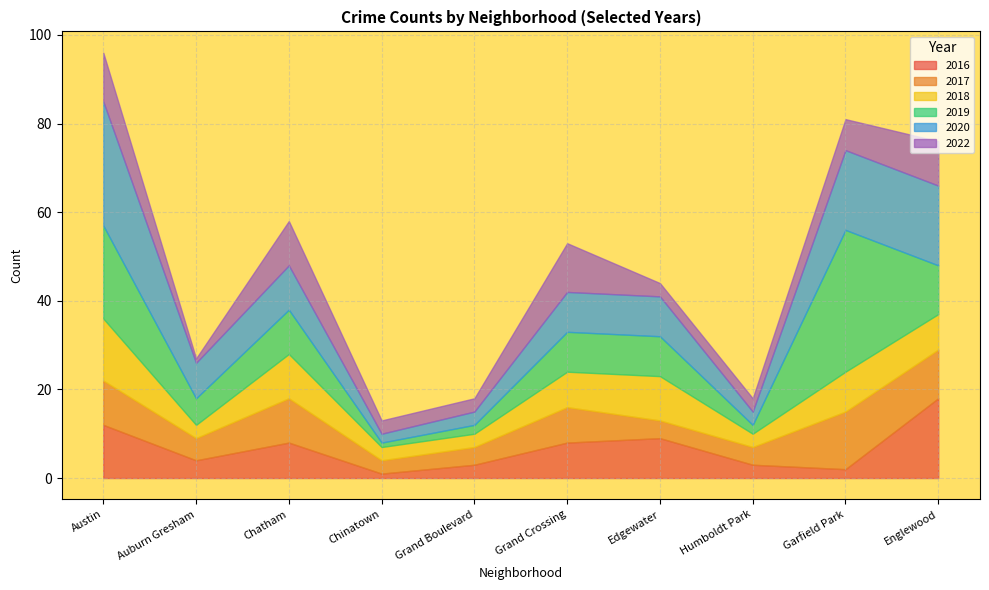

What is the total value across all series at Edgewater?

44